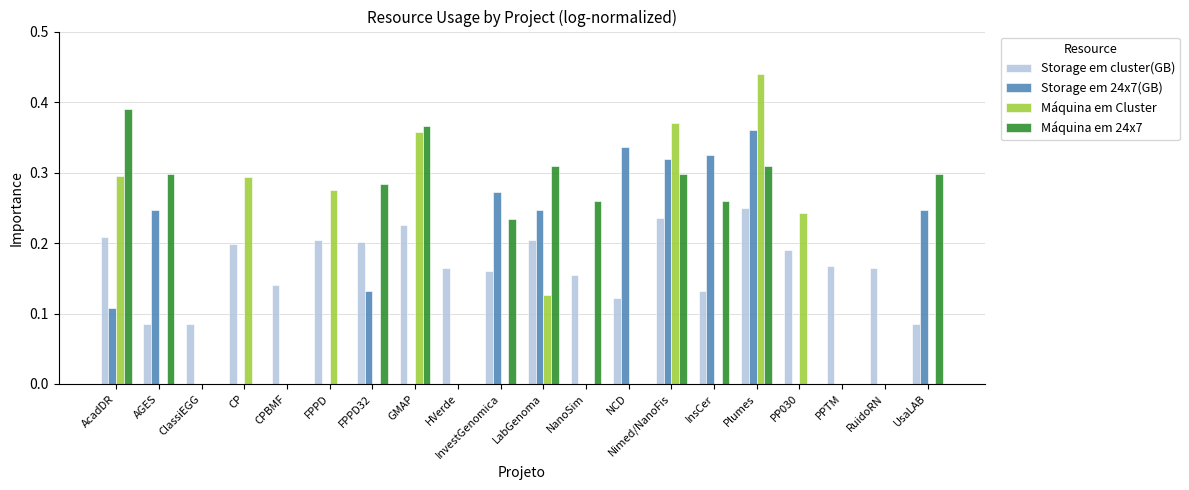

Is it true that Máquina em Cluster equals -0.2 at HVerde?

False